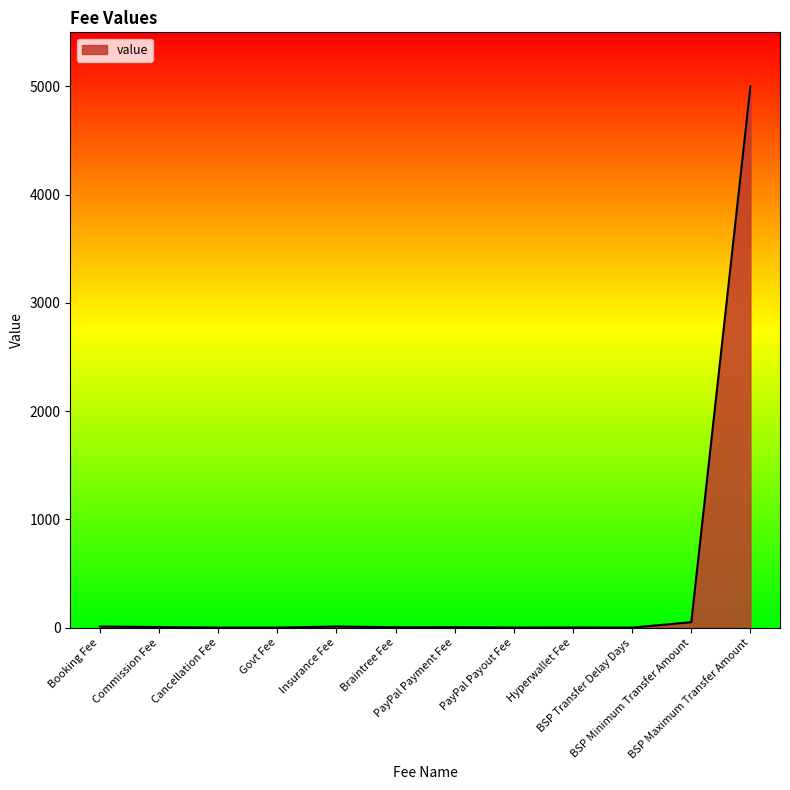

What is the difference between the maximum and minimum values?

5000.0